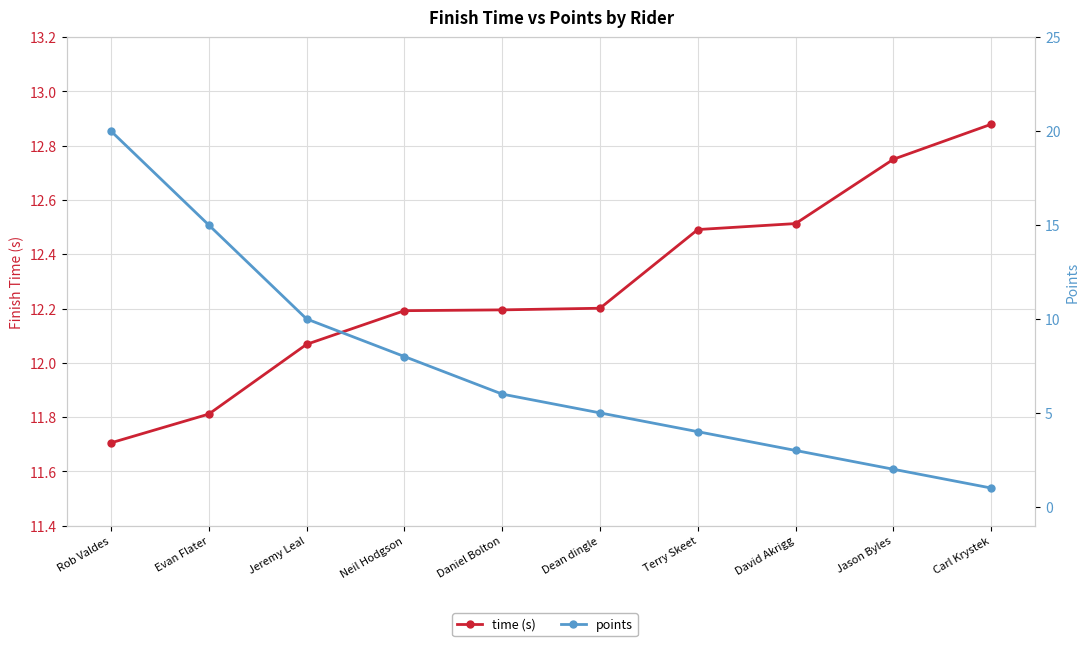

Is this an area chart (filled region under the line)?

No